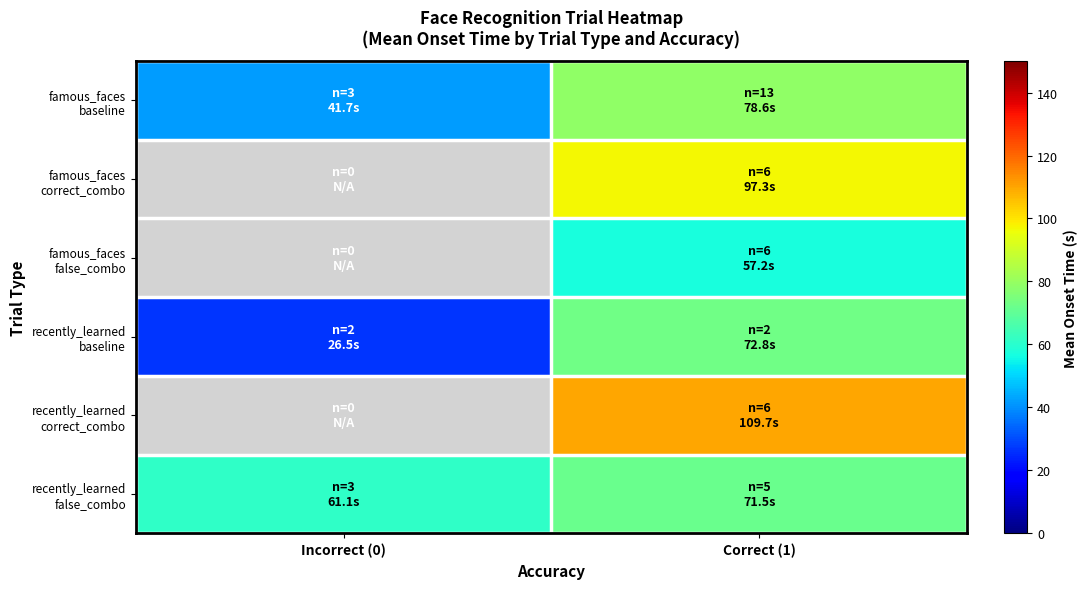

Which category has the highest value across all series?

Correct (1)